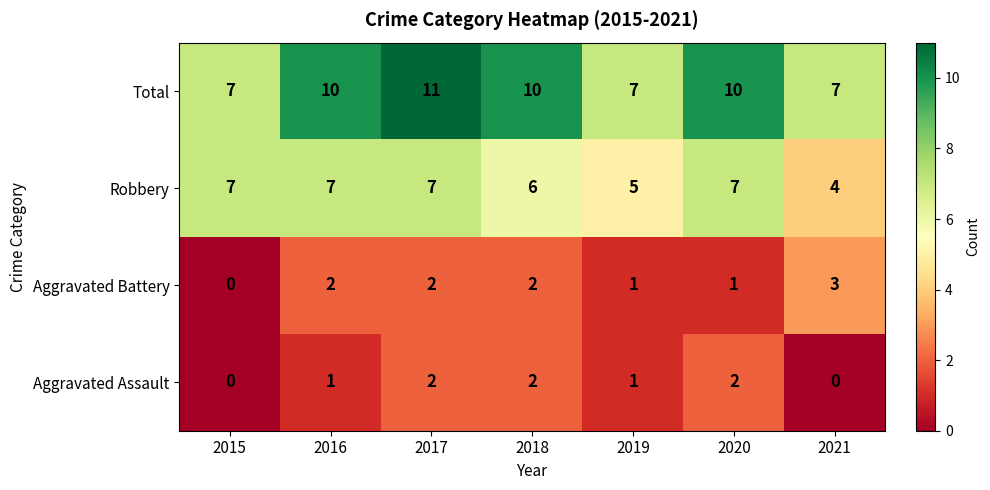

How many distinct data groups are displayed?

4